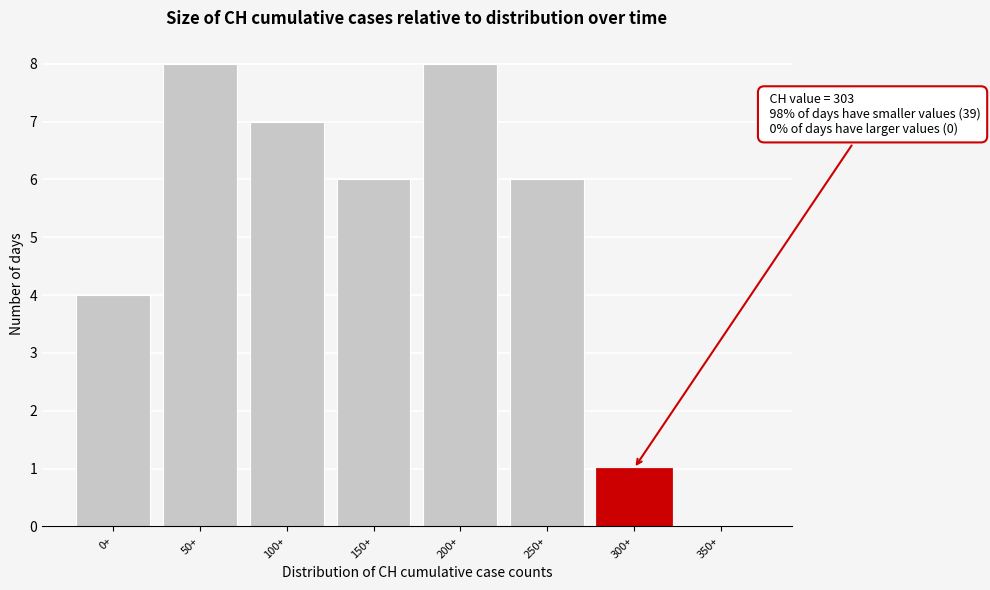

Reading right to left, transcribe all the data shown in this chart.

350+=0	300+=1	250+=6	200+=8	150+=6	100+=7	50+=8	0+=4